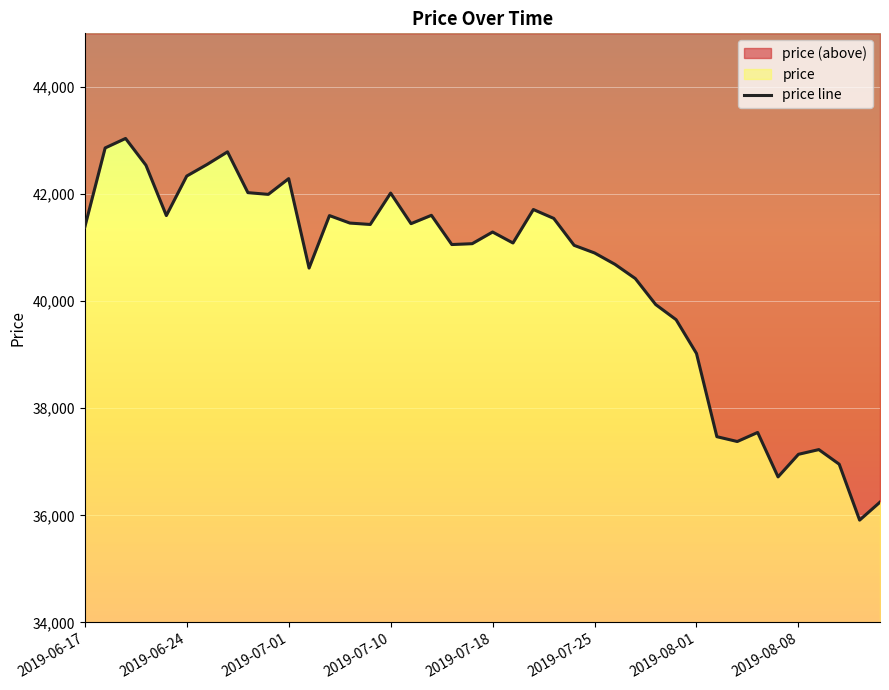

How many values are below 41290?

20